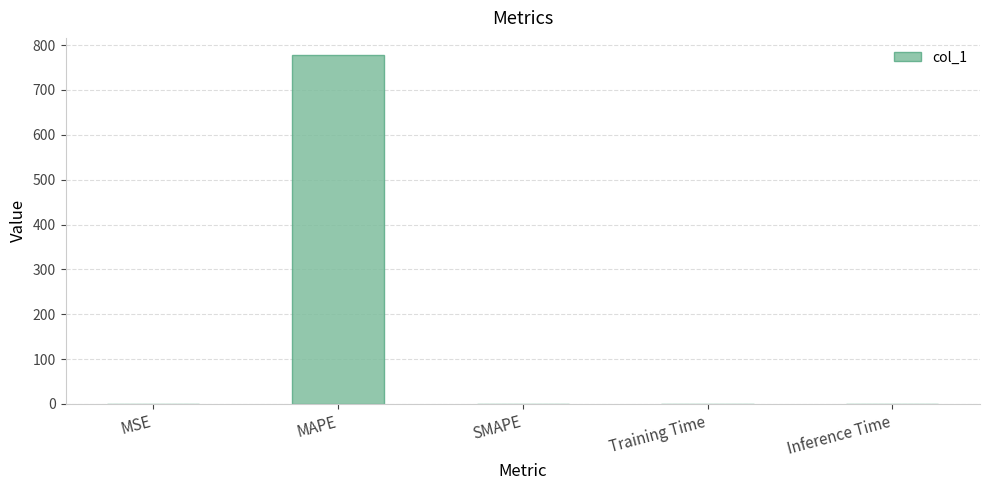

Which has a higher value, MAPE or Training Time?

MAPE